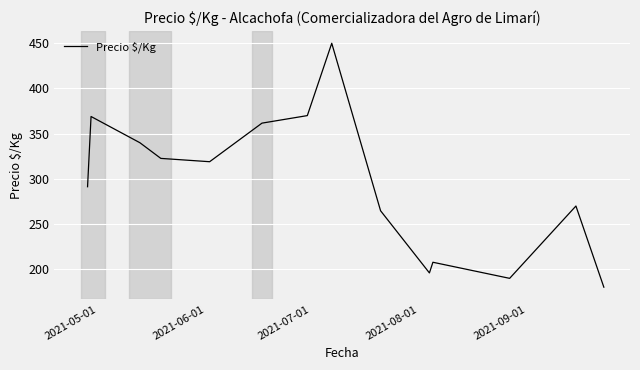

What is the maximum value shown in the chart?

450.0